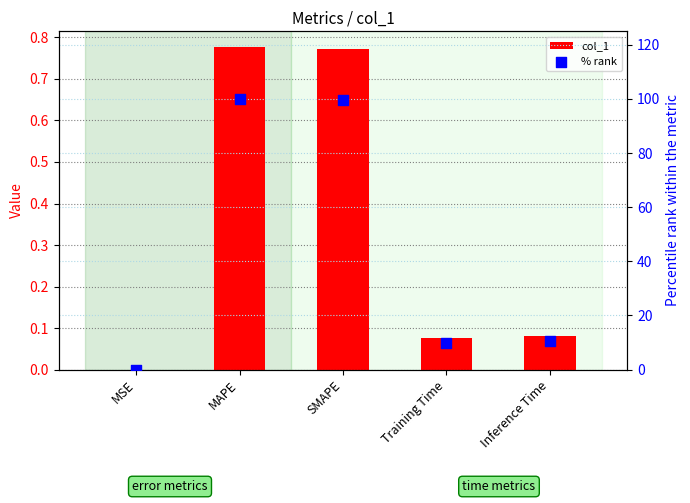

At how many categories does at least one series exceed 98?

2